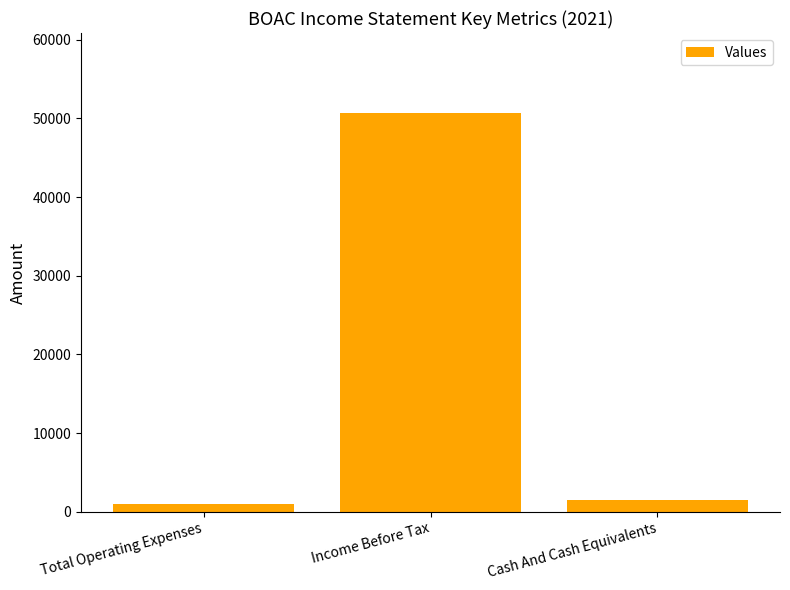

How many values are below 1500?

1